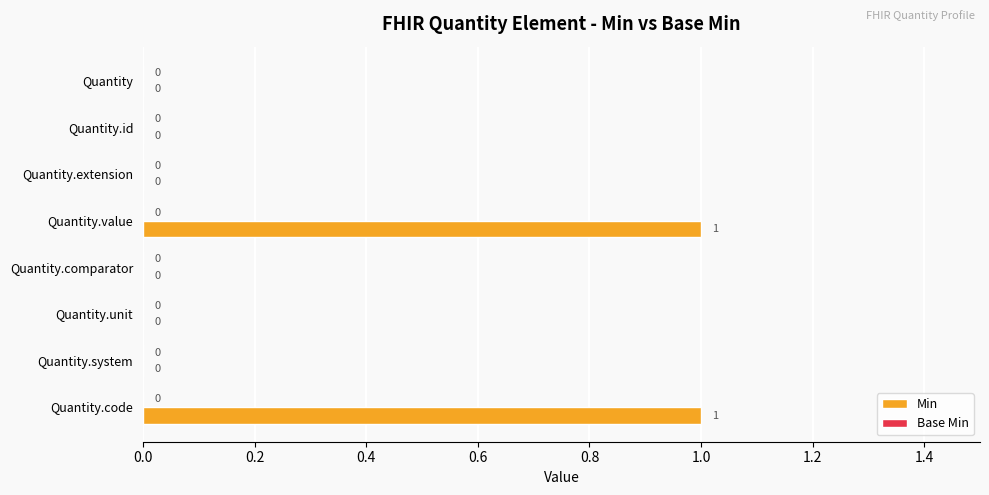

Reading bottom to top, list all the values displayed in this chart.

Quantity.code=1	Quantity.system=0	Quantity.unit=0	Quantity.comparator=0	Quantity.value=1	Quantity.extension=0	Quantity.id=0	Quantity=0